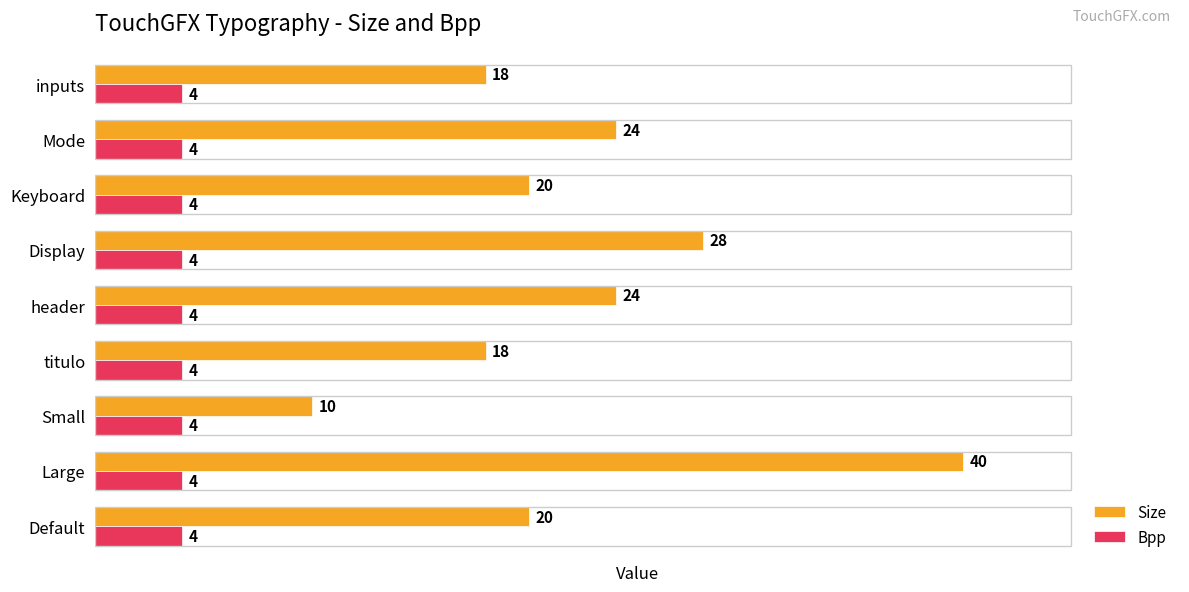

What is the maximum value for Bpp?

4